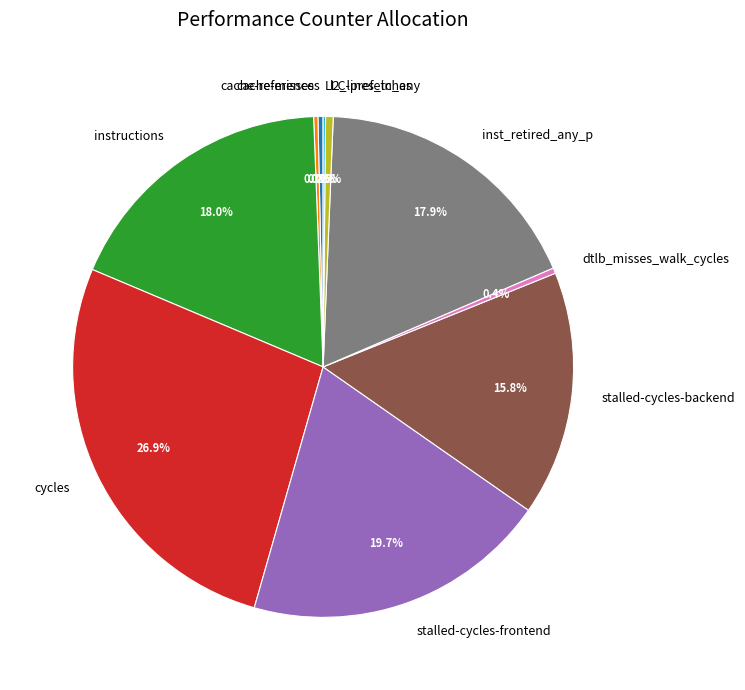

How much of the chart is everything except stalled-cycles-backend?

84.2%